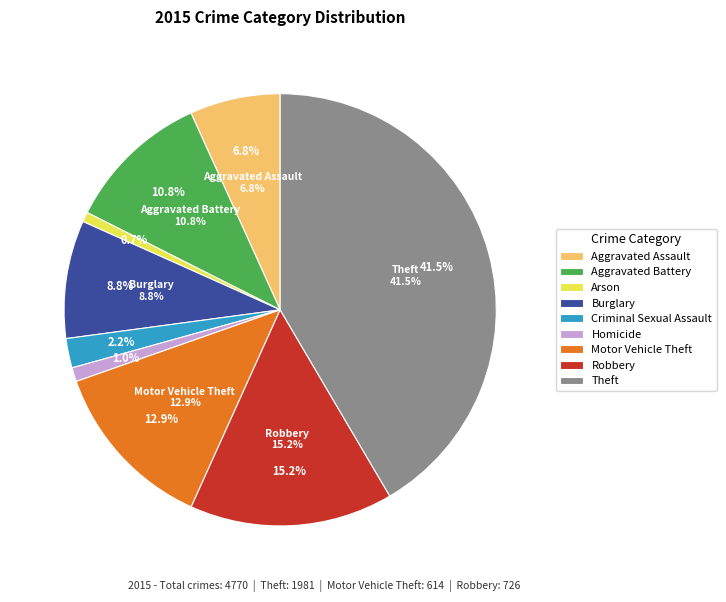

True or false: Theft accounts for 42% of the total.

True